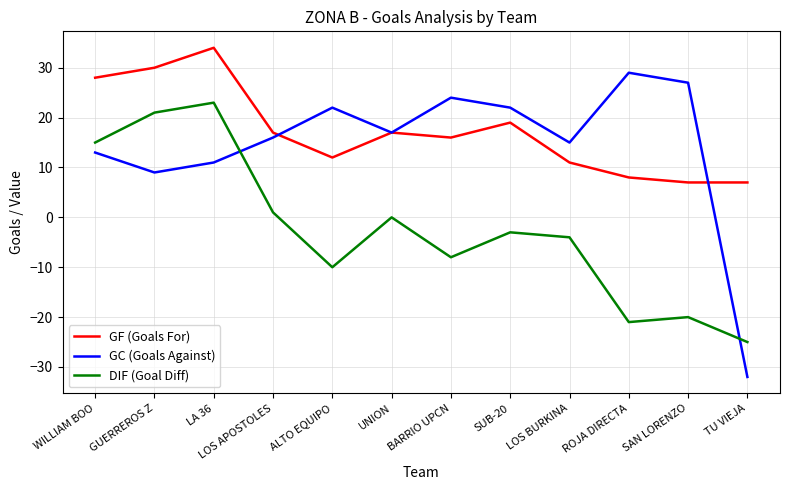

At ALTO EQUIPO, list the series in order from largest to smallest.

GC (Goals Against), GF (Goals For), DIF (Goal Diff)